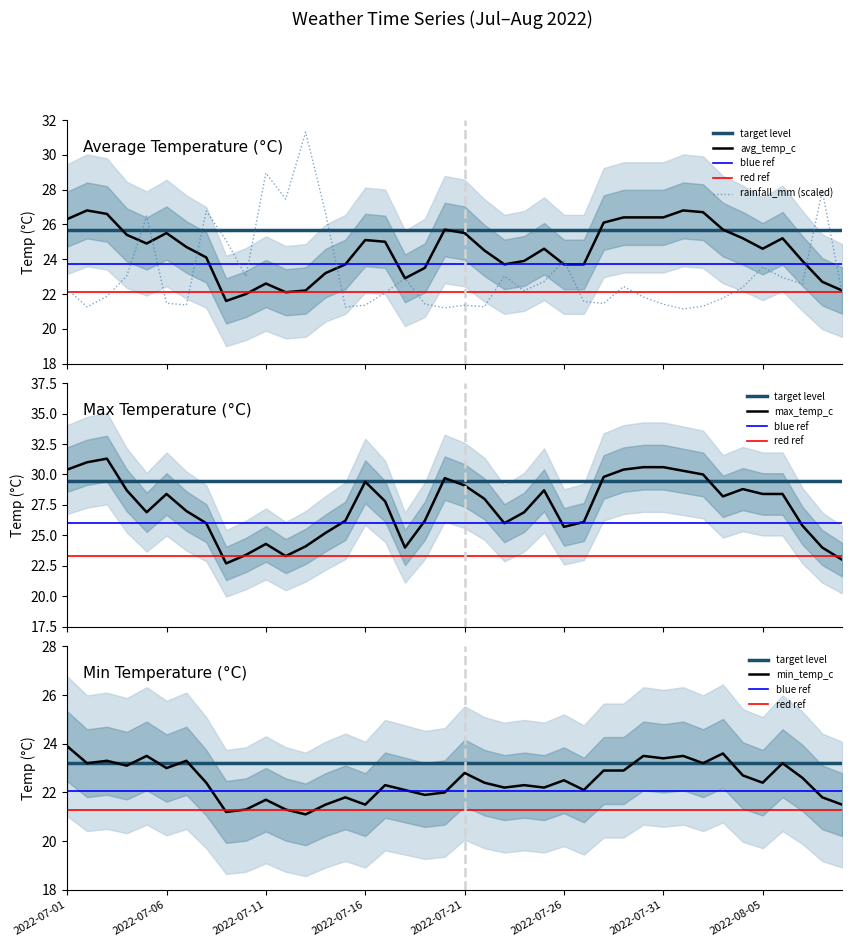

What is the smallest value displayed?

21.1